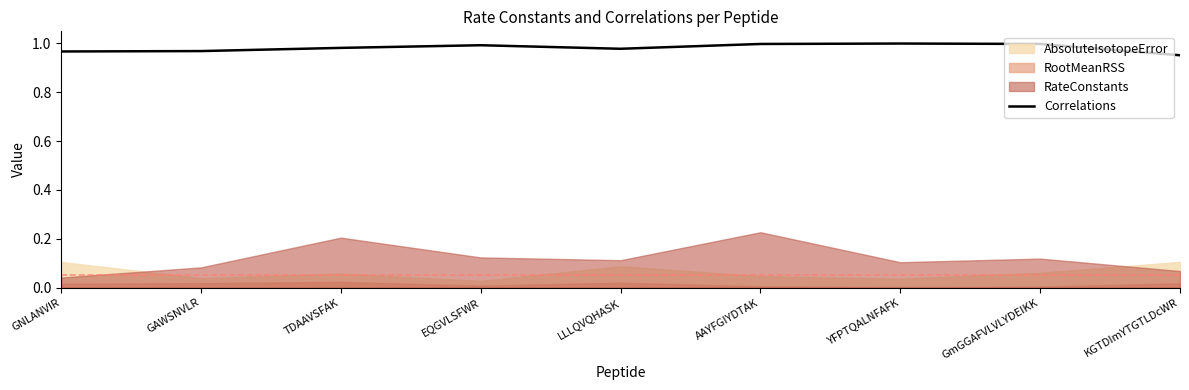

What is the maximum value shown in the chart?

1.0